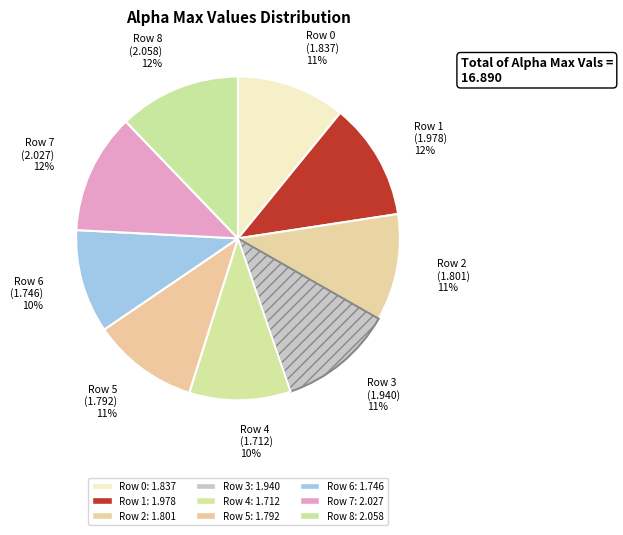

How many slices are in this pie chart?

9